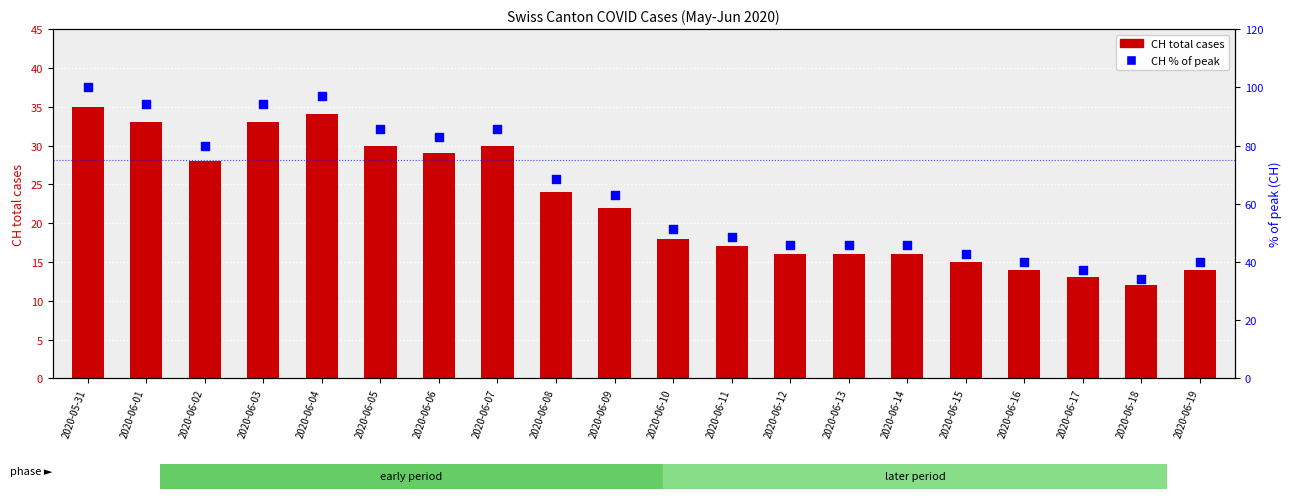

What is the total value across all series at 2020-06-15?

57.9